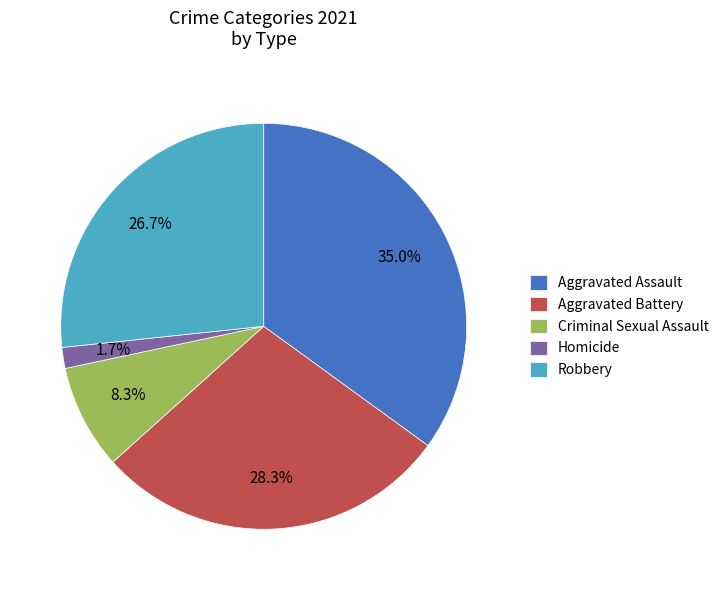

To the nearest percent, what is the average slice percentage?

20%